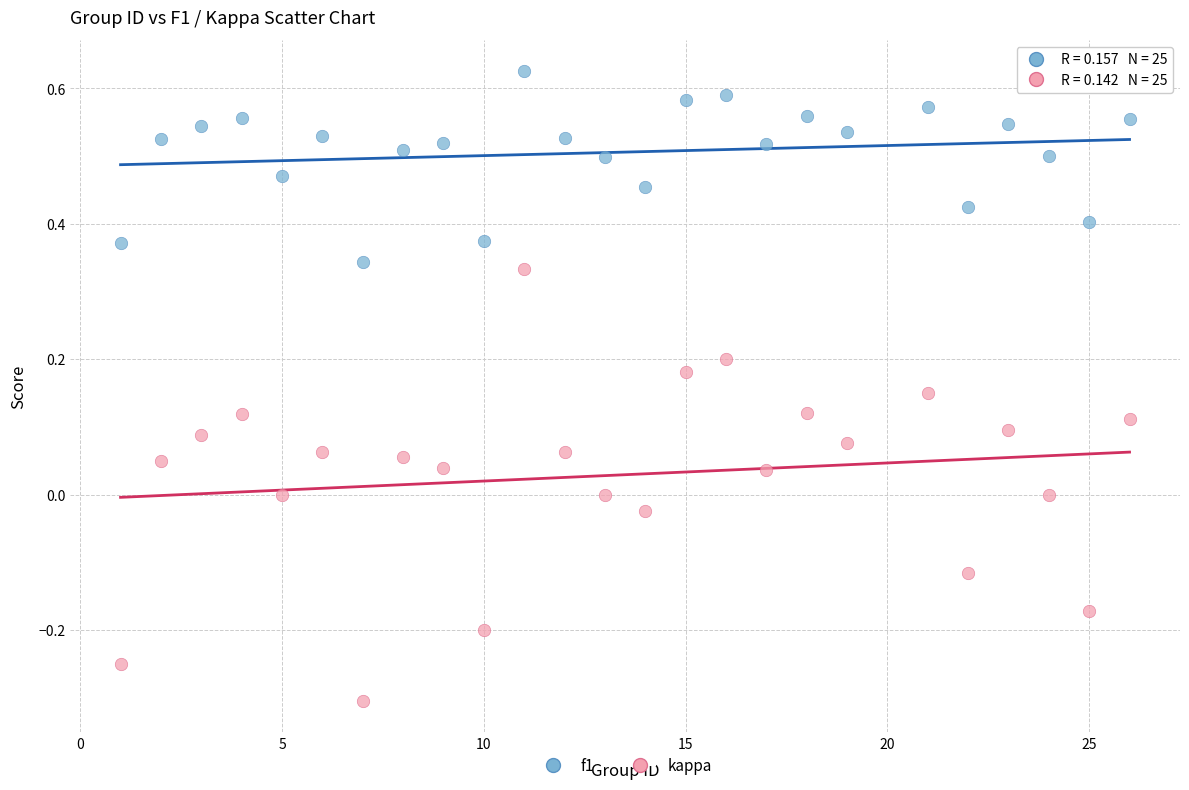

Which series has the widest spread of Y values?

kappa